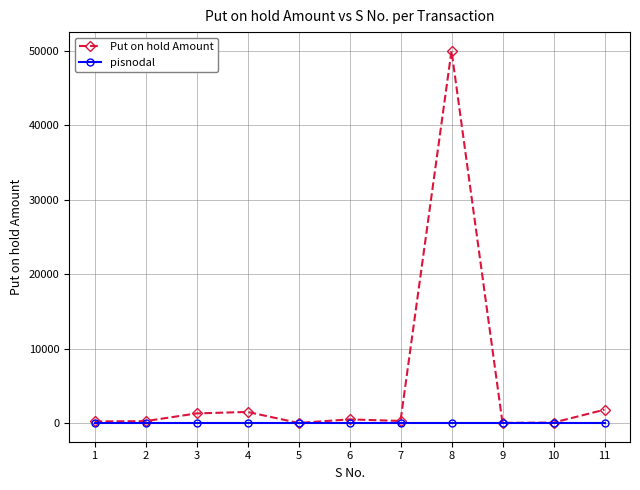

At which category is the sum across all series the highest?

8